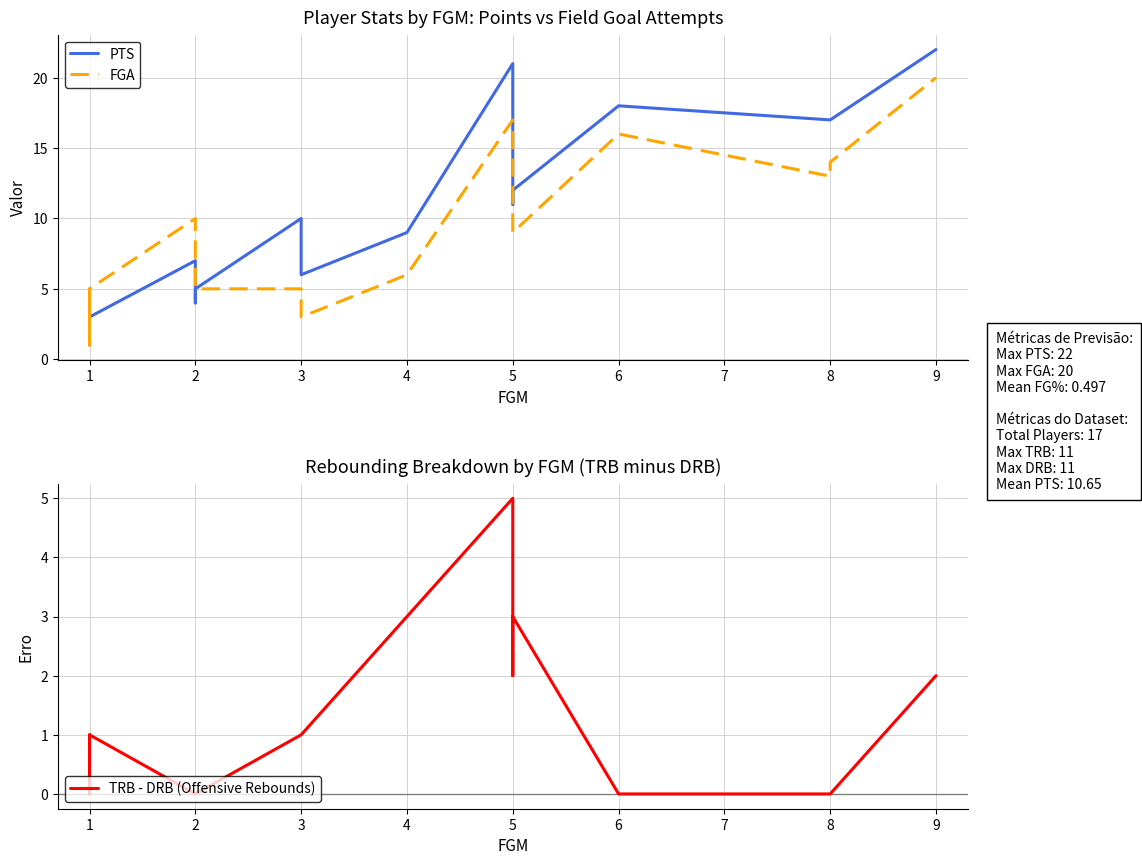

Is it true that PTS equals 17 at 5?

False